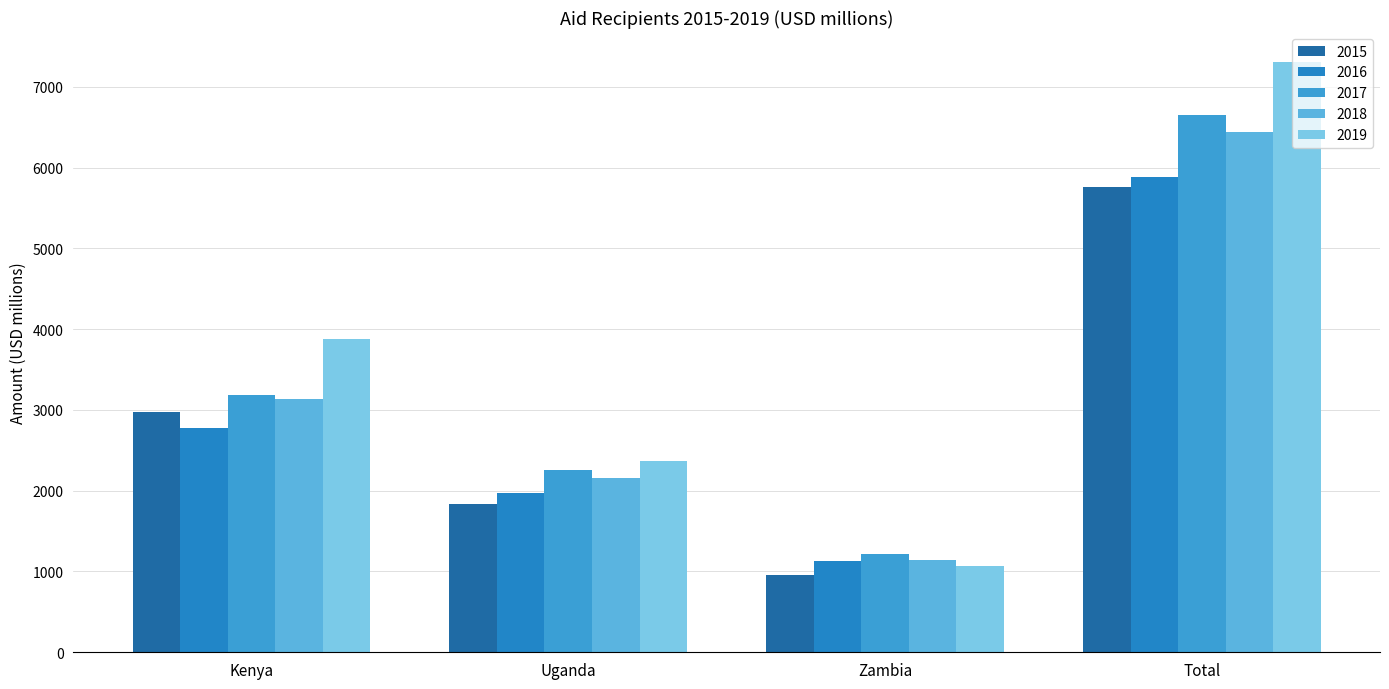

Which series has the widest spread of values?

2019